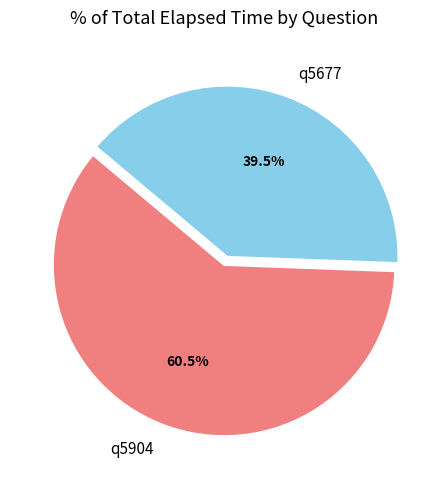

To the nearest percent, what is the average slice percentage?

50%